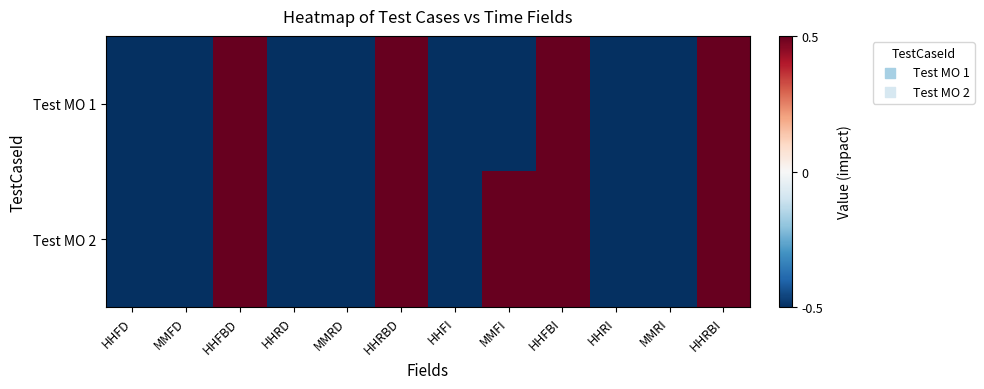

Between MMFI and MMFD, which is larger?

MMFI